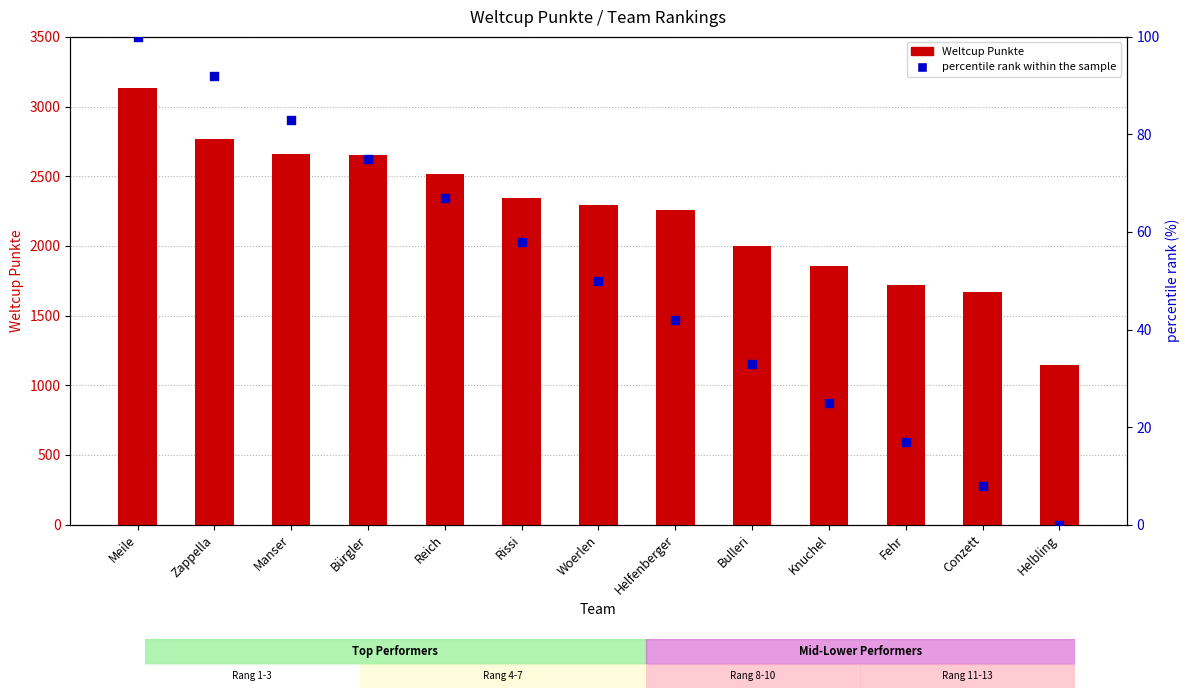

At how many categories does at least one series exceed 2760?

2